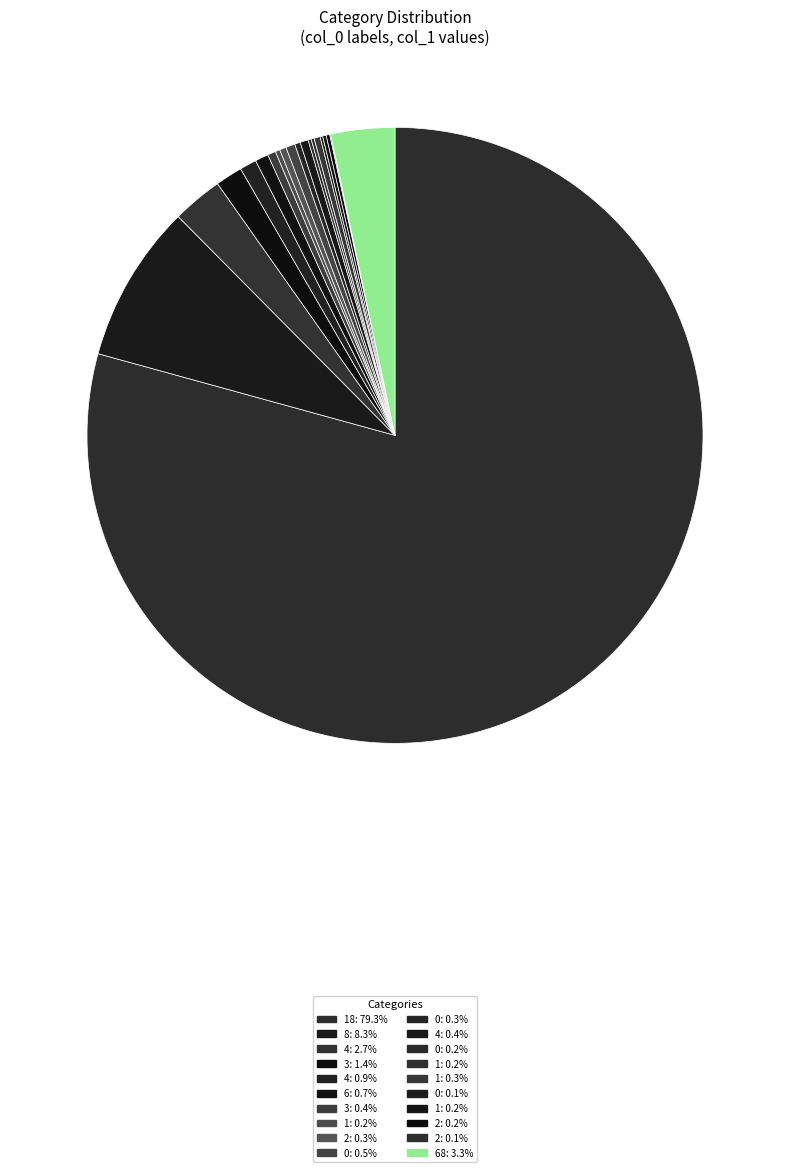

Count the number of slices in the pie.

20